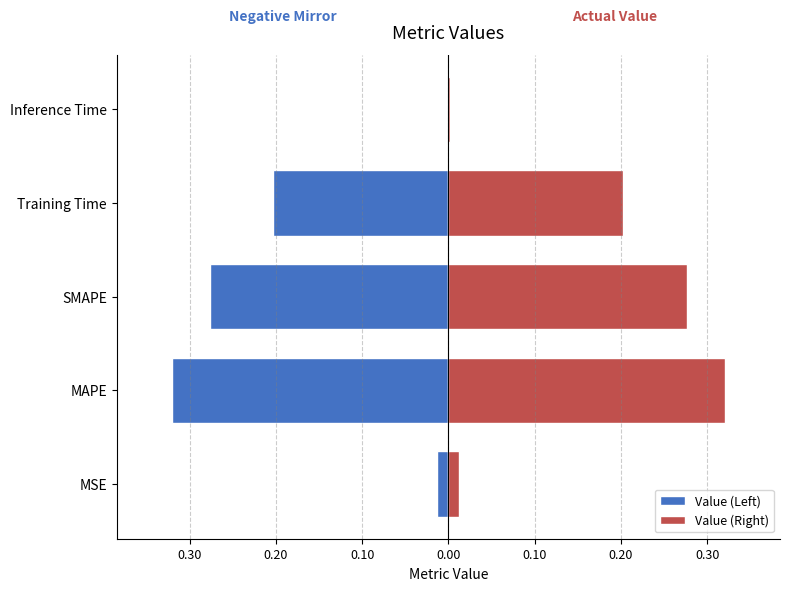

What are all the series names shown in the legend?

Value (Left), Value (Right)